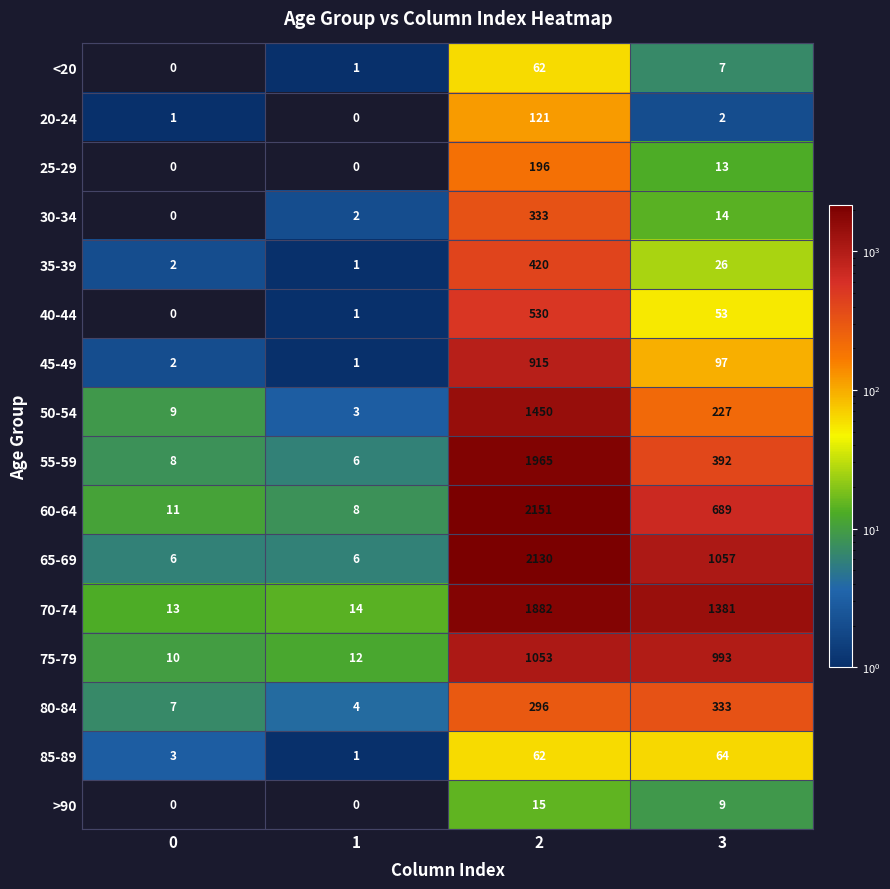

True or false: 45-49 has a value of 301 at 2.

False